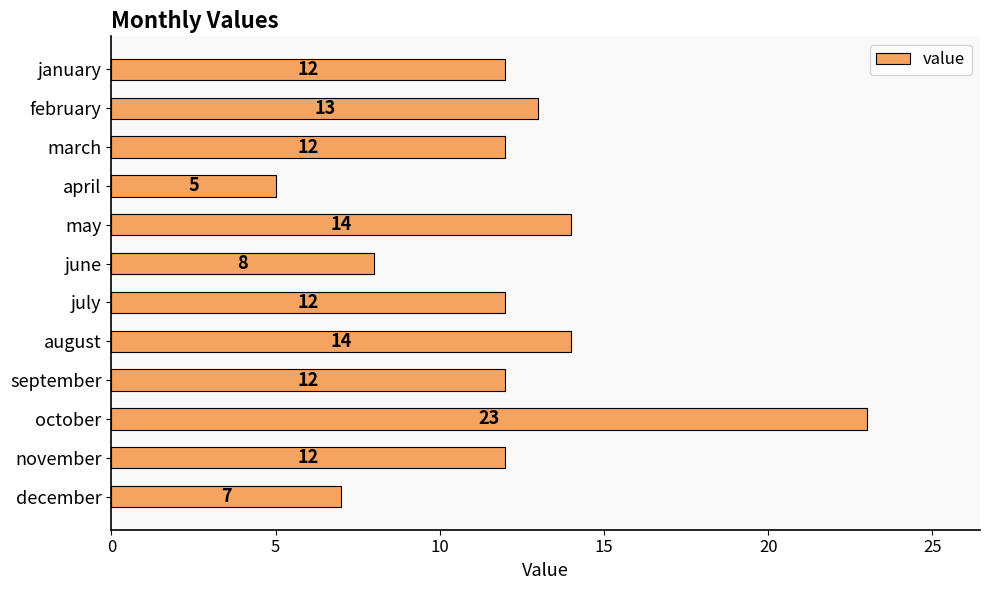

Reading top to bottom, transcribe all the data shown in this chart.

january=12	february=13	march=12	april=5	may=14	june=8	july=12	august=14	september=12	october=23	november=12	december=7